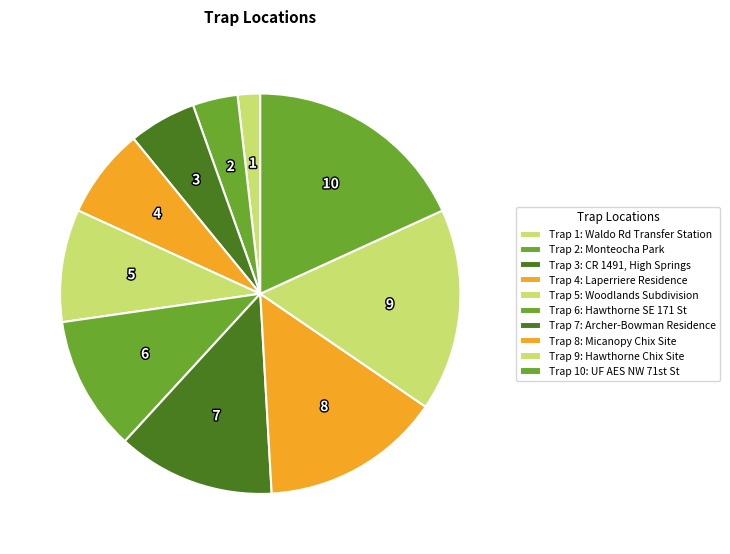

Count the number of slices in the pie.

10